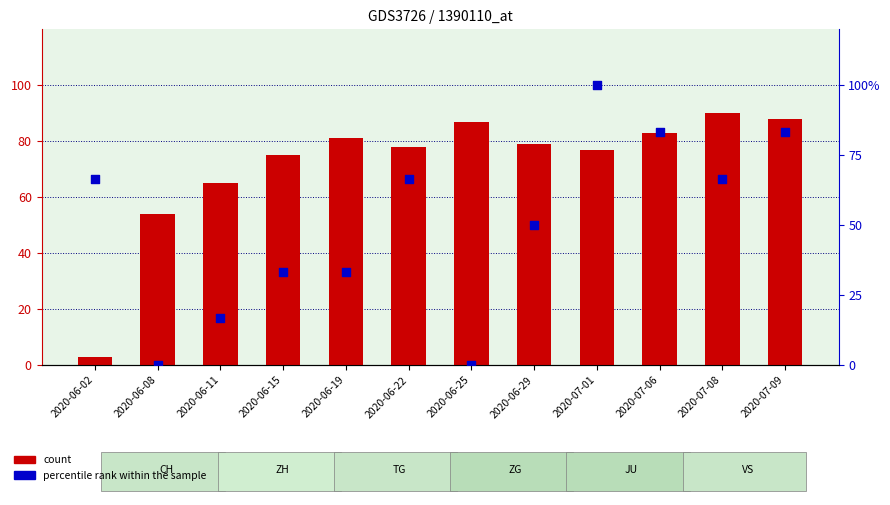

Which series contains the highest Y value?

percentile rank within the sample